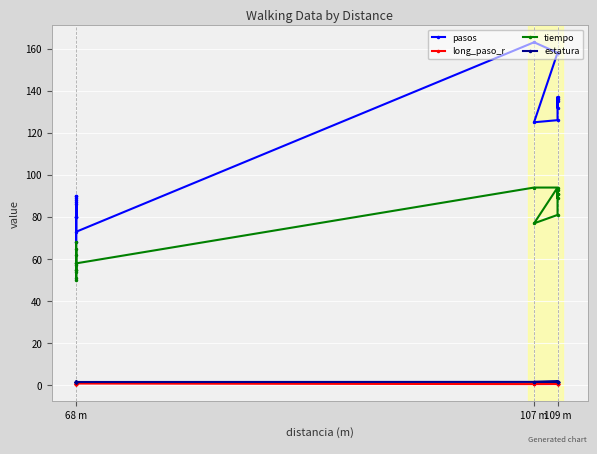

How many interior local valleys does the pasos series have?

5